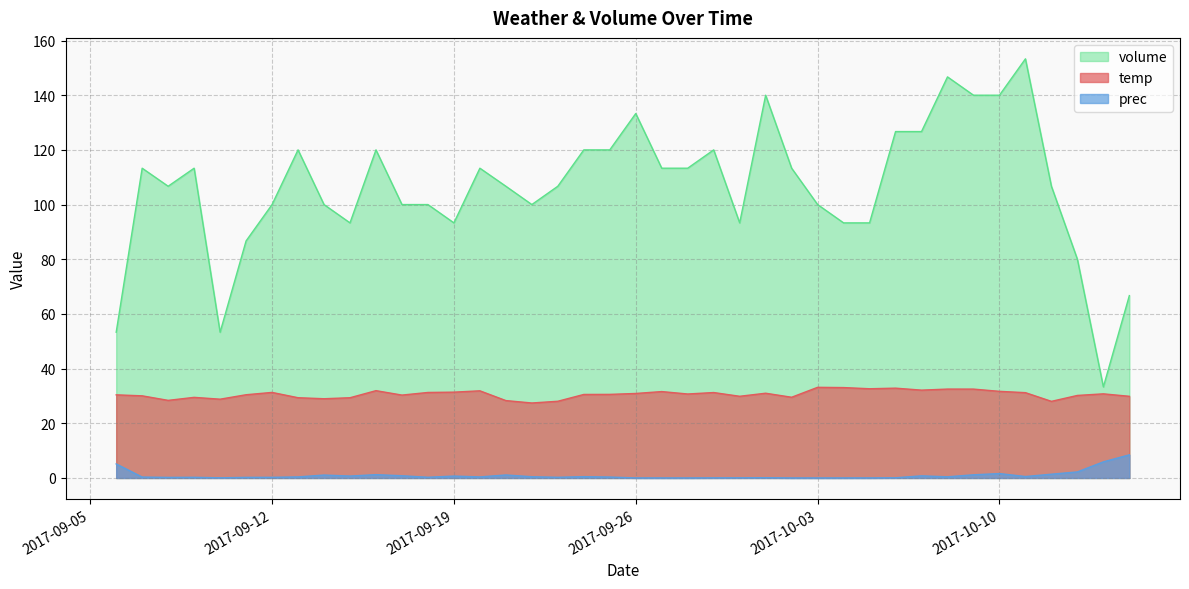

True or false: volume and prec intersect in this chart.

False